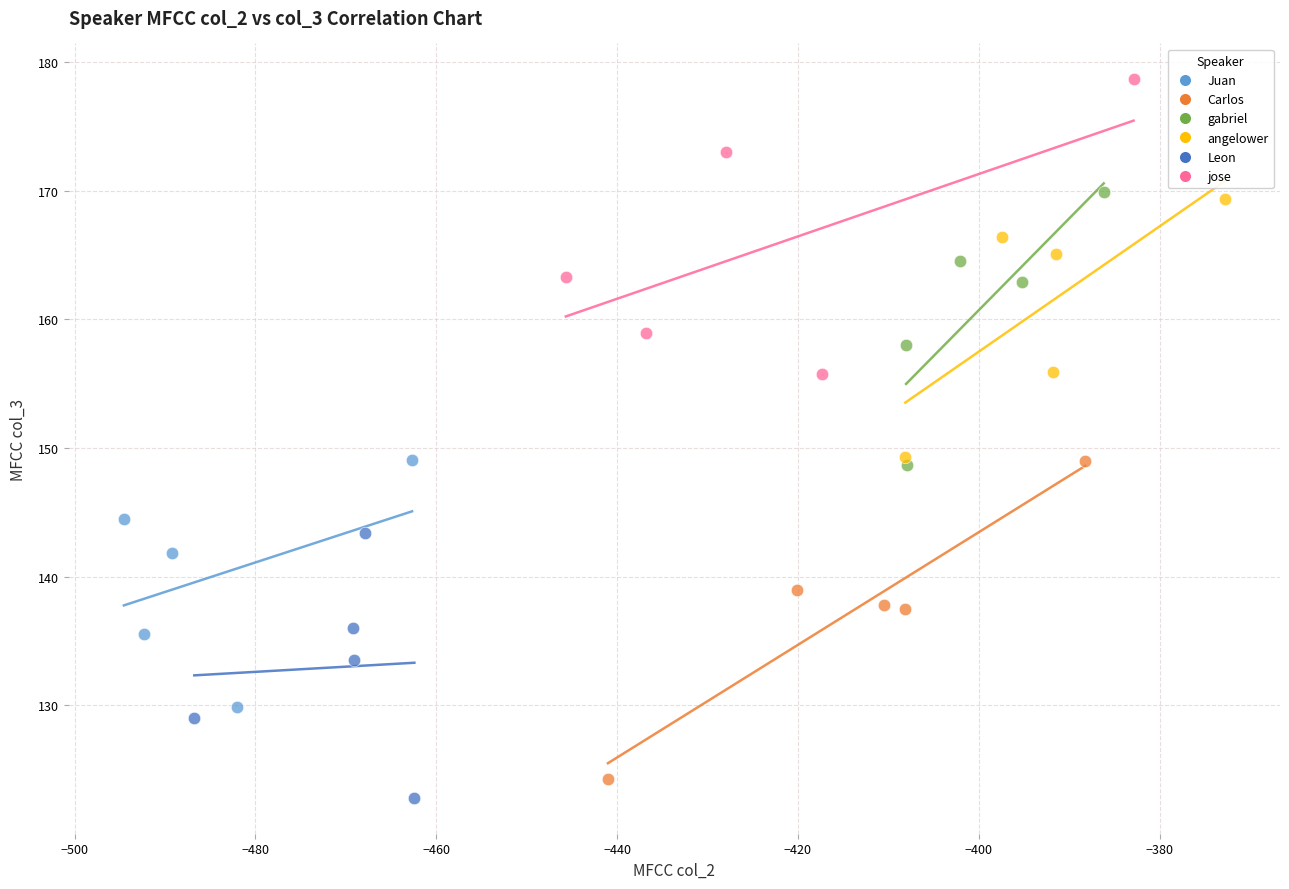

What are all the series names shown in the legend?

Juan, Carlos, gabriel, angelower, Leon, jose